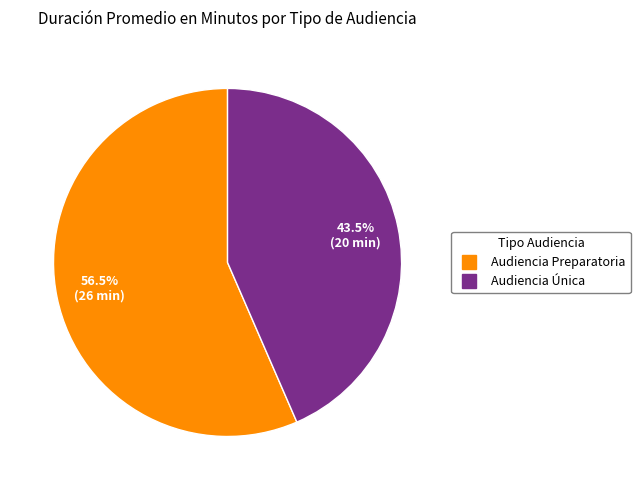

Which slice is the largest?

Audiencia Preparatoria